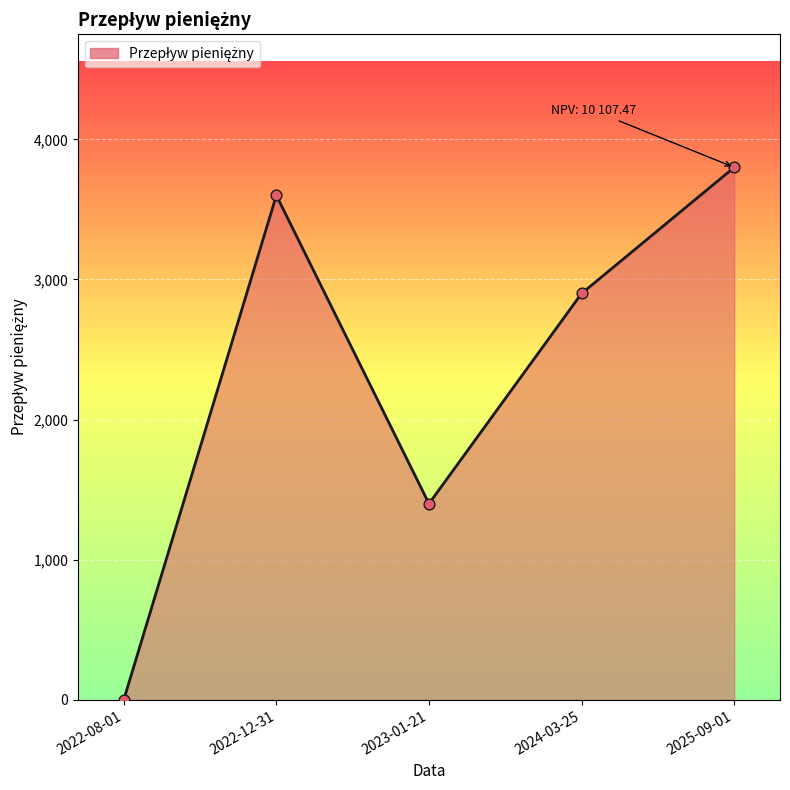

What is the change in value from 2023-01-21 to 2024-03-25?

+1500